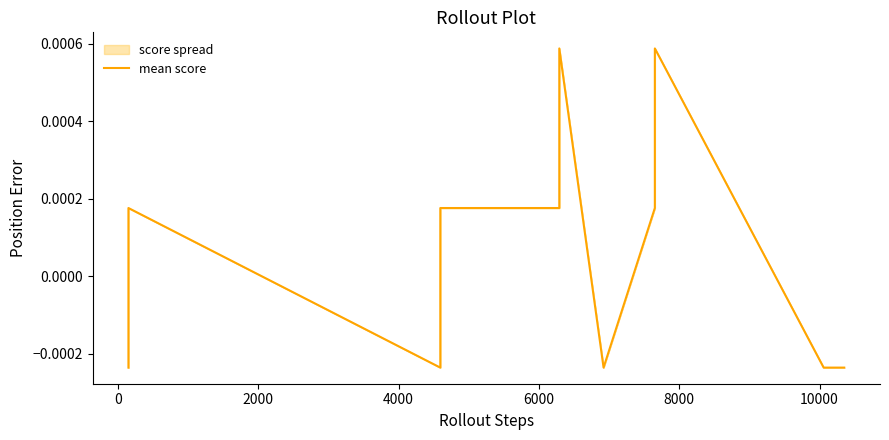

True or false: the data has more than 0 interior local peaks.

True